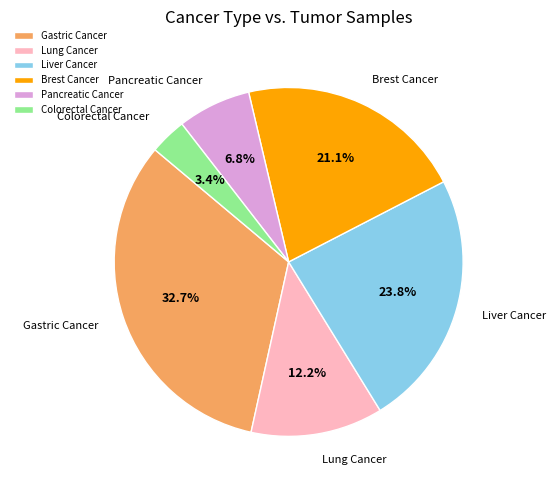

Is it true that Lung Cancer is 26% of the pie?

False